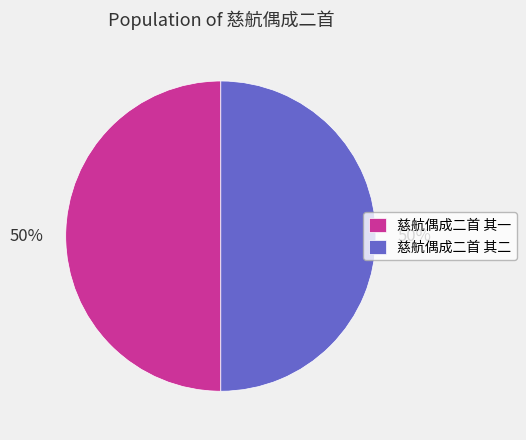

Do 慈航偶成二首 其一 and 慈航偶成二首 其二 together represent more than half of the pie?

Yes